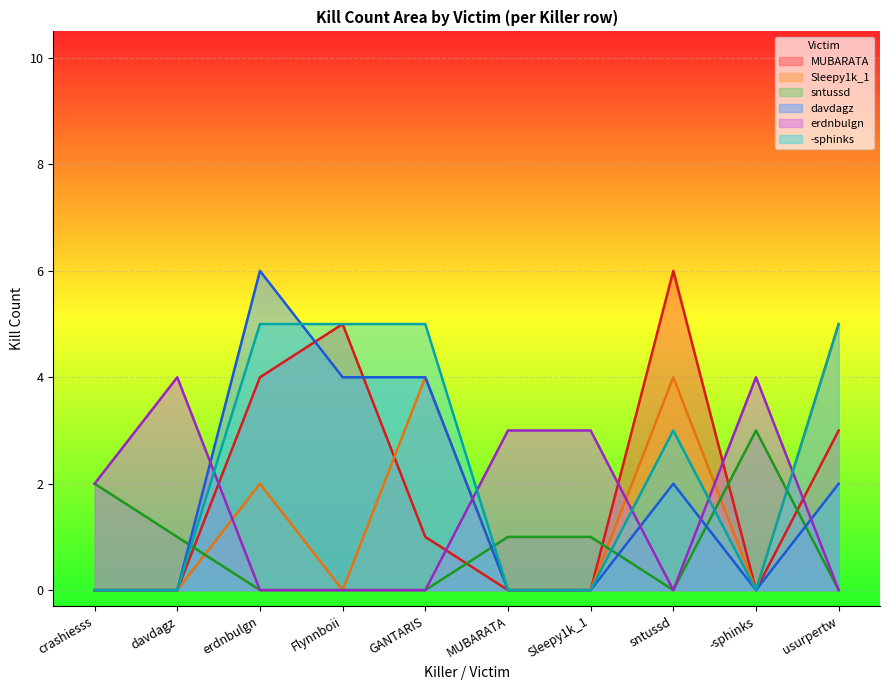

Reading left to right, what are all the values shown in this chart?

MUBARATA: 0	0	4	5	1	0	0	6	0	3
Sleepy1k_1: 0	0	2	0	4	0	0	4	0	5
sntussd: 2	1	0	0	0	1	1	0	3	0
davdagz: 0	0	6	4	4	0	0	2	0	2
erdnbulgn: 2	4	0	0	0	3	3	0	4	0
-sphinks: 0	0	5	5	5	0	0	3	0	5